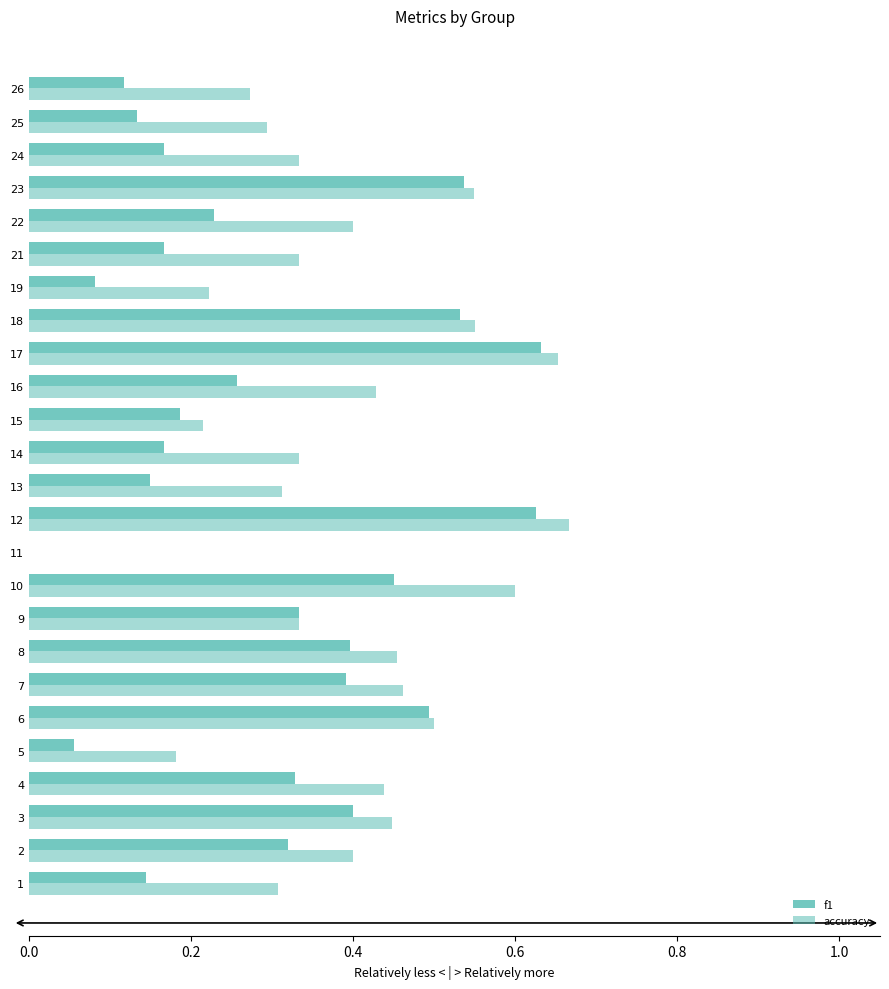

How many distinct data groups are displayed?

2